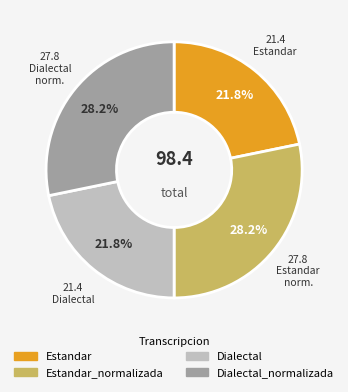

To the nearest percent, what is the average slice percentage?

25%